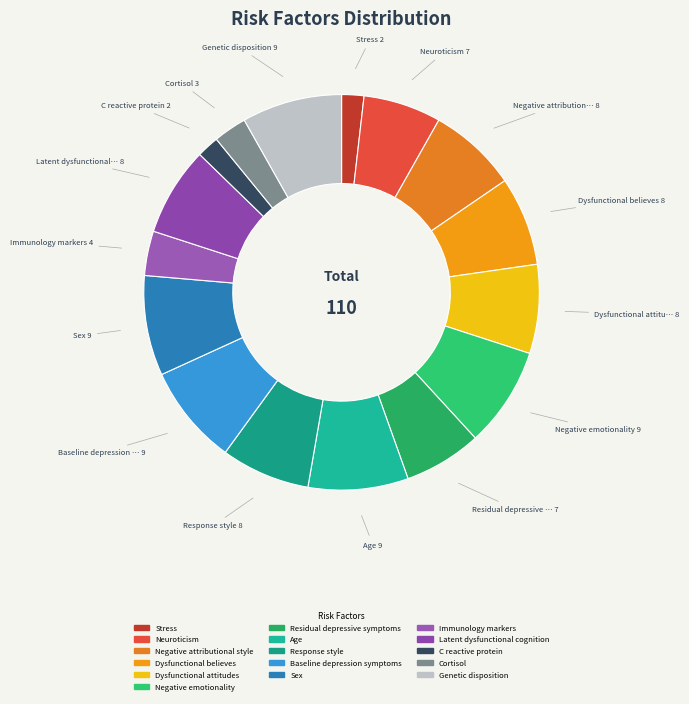

Count the number of slices in the pie.

16